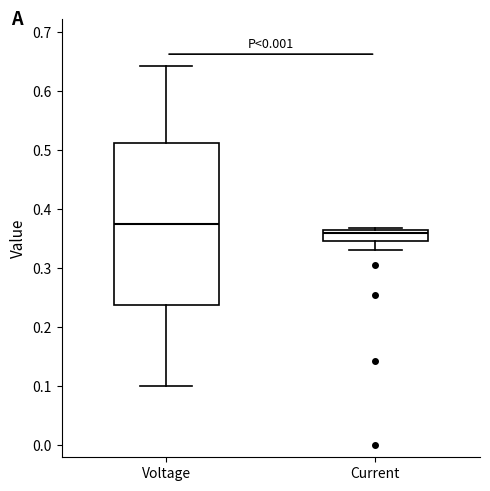

Which box's median line is the highest?

Voltage